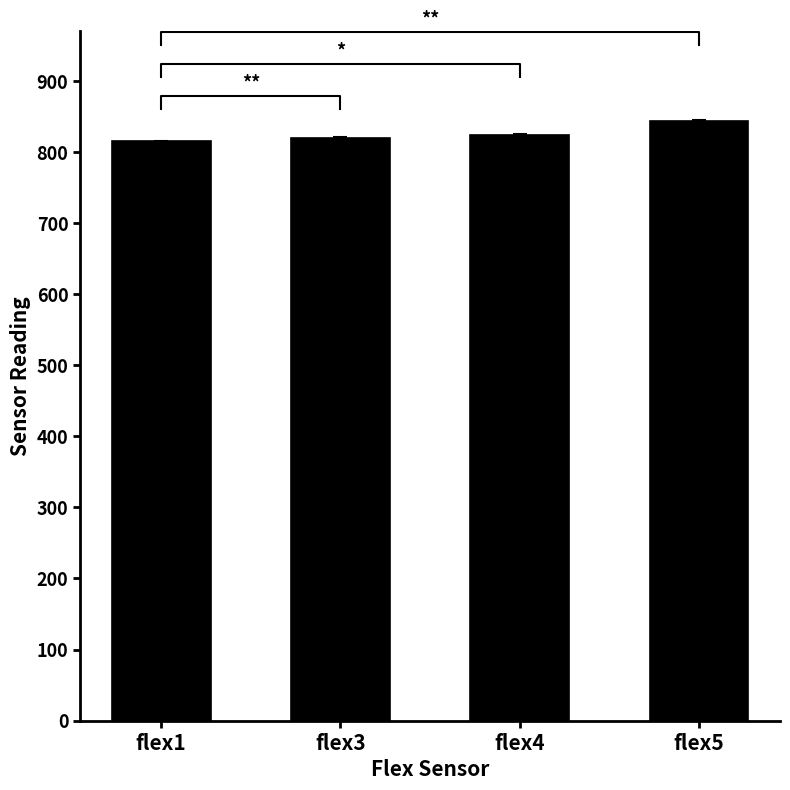

Is it true that the value at flex5 is 1444.8?

False